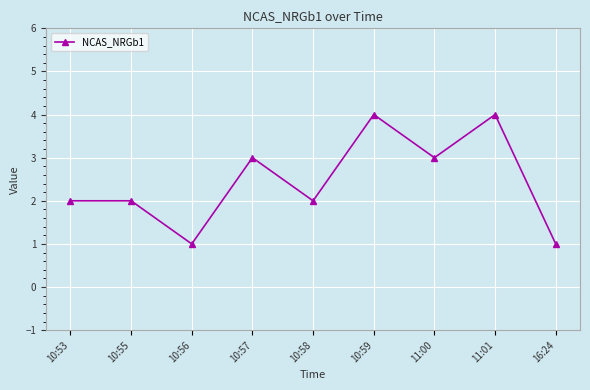

What is the change in value from 10:58 to 11:00?

+1